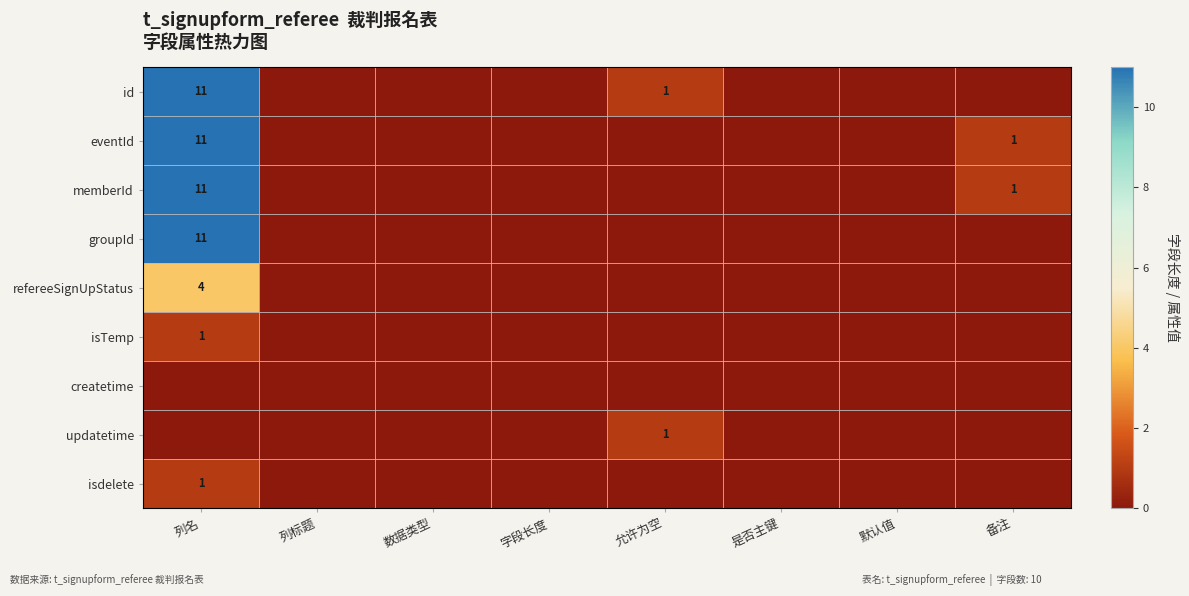

The refereeSignUpStatus series shows 6 at 列名. True or false?

False